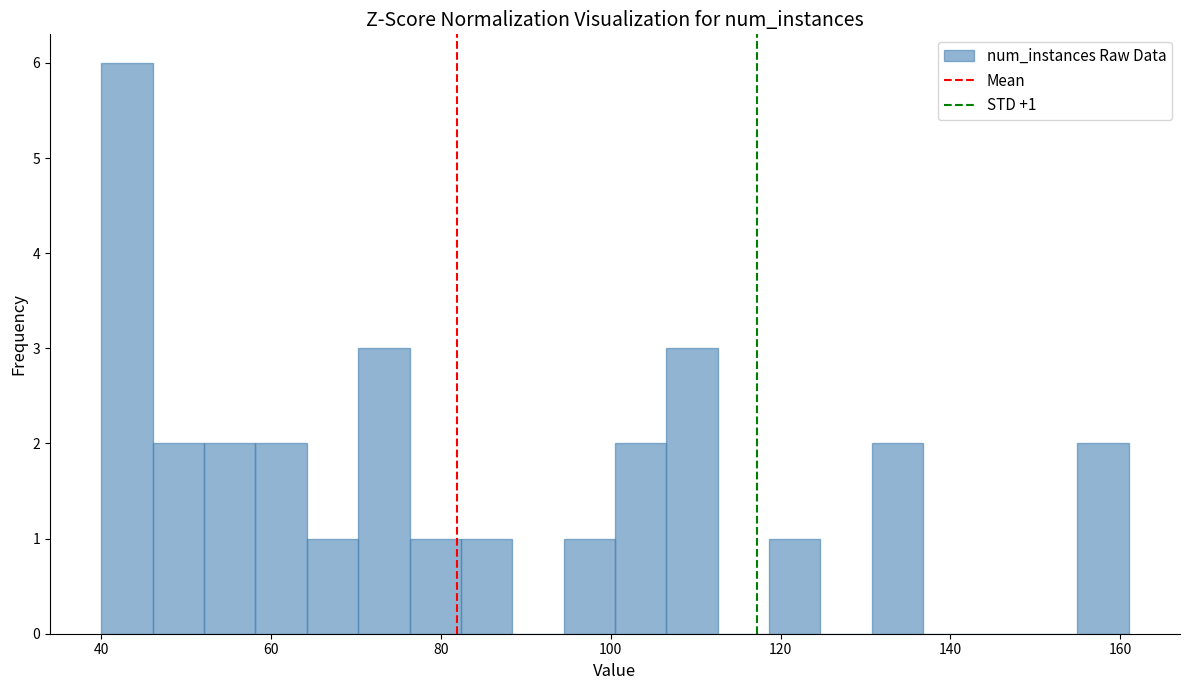

Around what value on the x-axis is the tallest bar? Give the approximate position of its centre, as read against the axis.

44